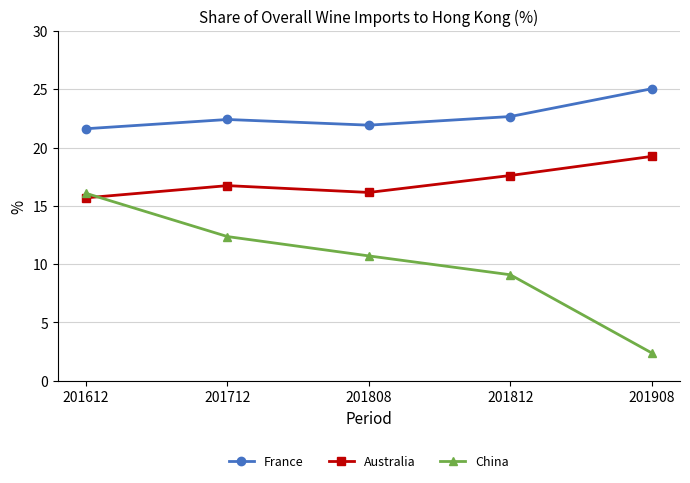

How many lines are shown in the chart?

3